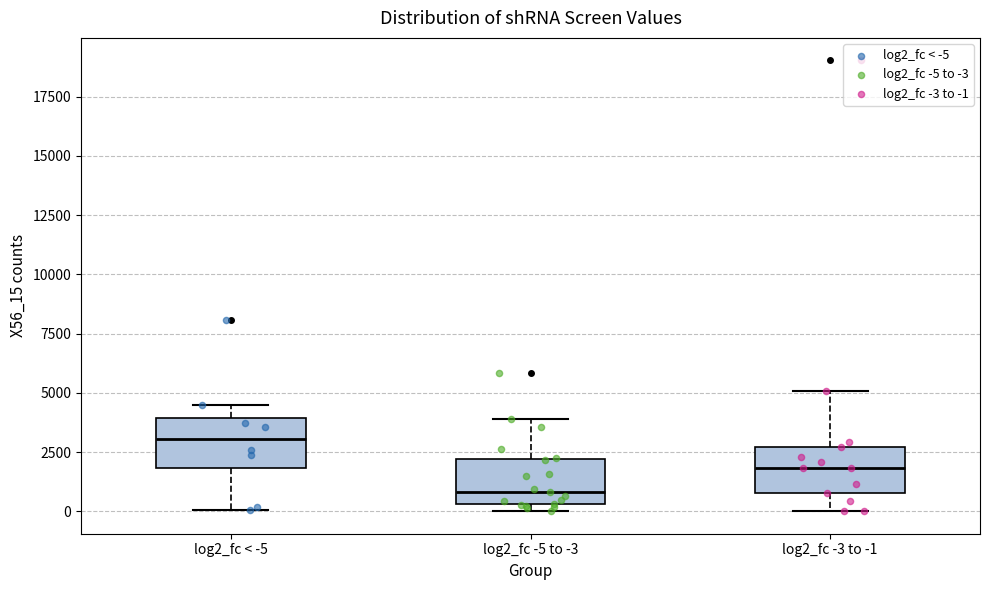

Reading left to right, transcribe this box plot: for each box, give where its median line is, the range the box spans, and where its two whiskers end, as read against the y-axis. The values are not printed on the chart, so give them approximately, as read against the axis.

log2_fc < -5: median 3000, box 2000 to 4000, whiskers 0 to 4500
log2_fc -5 to -3: median 1000, box 500 to 2000, whiskers 0 to 4000
log2_fc -3 to -1: median 2000, box 1000 to 2500, whiskers 0 to 5000